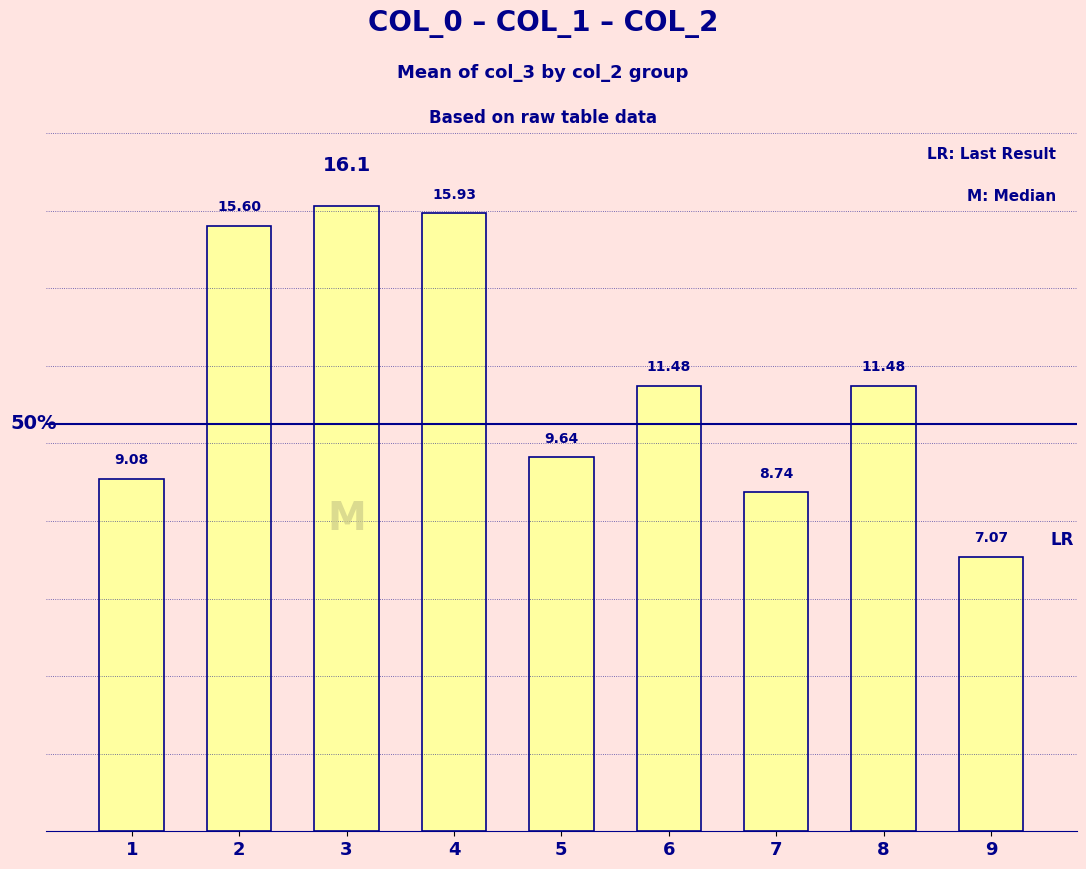

What is the value of the 5th bar from the left?

9.6